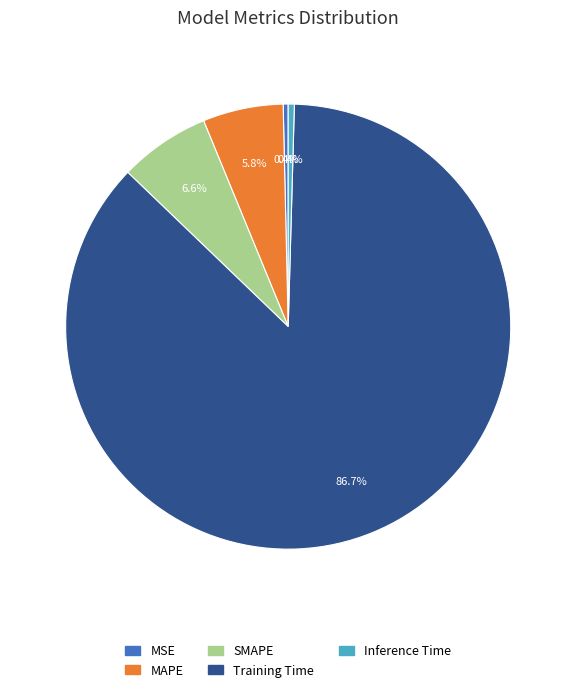

Does any single category account for the majority?

Yes